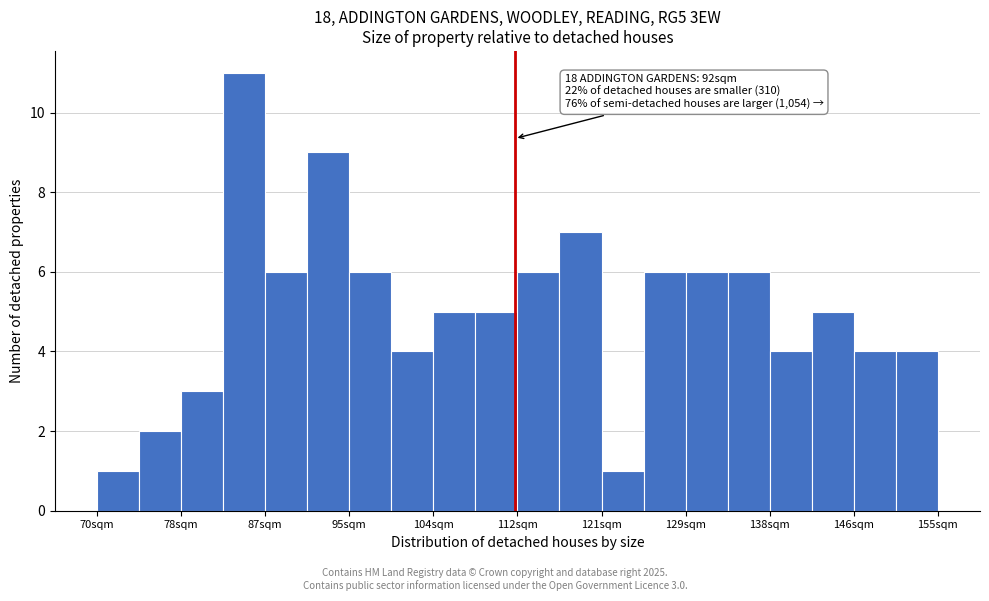

Over which range of the x-axis is the bar tallest?

83 to 87